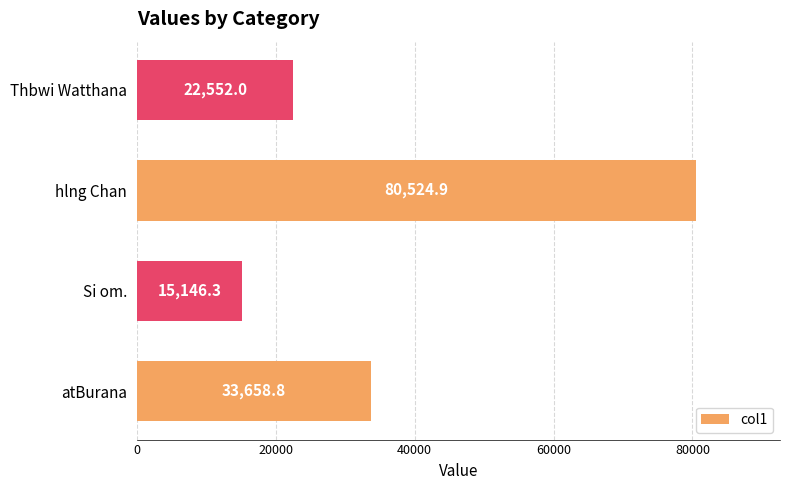

Reading bottom to top, what are all the values shown in this chart?

atBurana=33658.8	Si om.=15146.3	hlng Chan=80524.9	Thbwi Watthana=22552.0